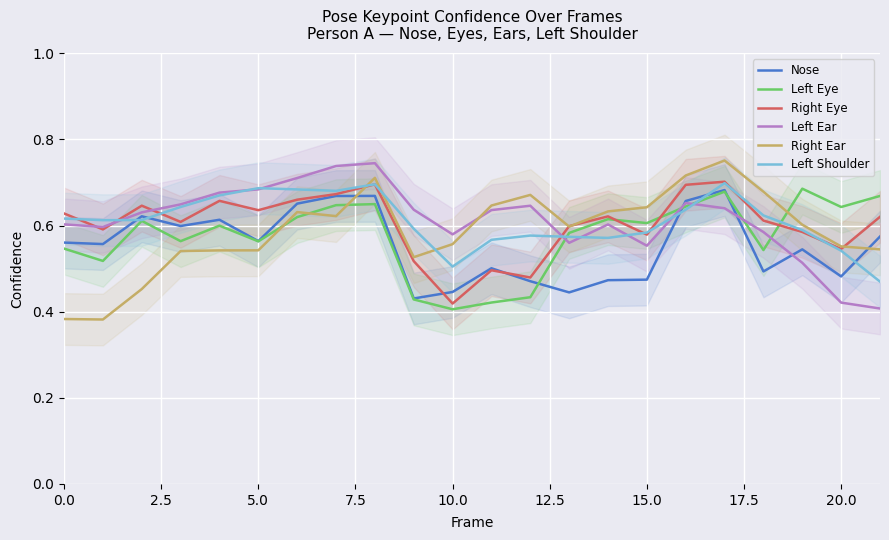

In Left Eye, how many points are higher than both neighbors (excluding endpoints)?

6